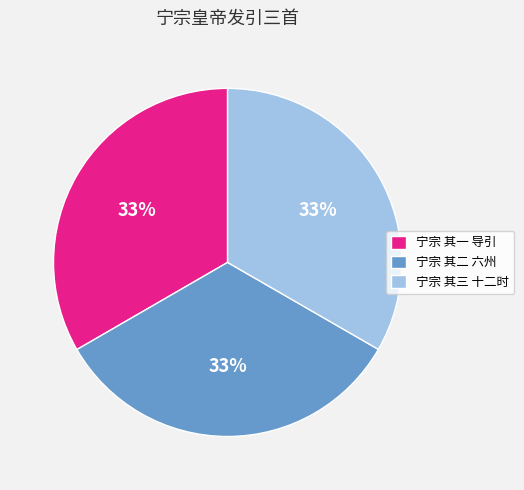

Combined, do 宁宗 其三 十二时 and 宁宗 其二 六州 account for over 50%?

Yes